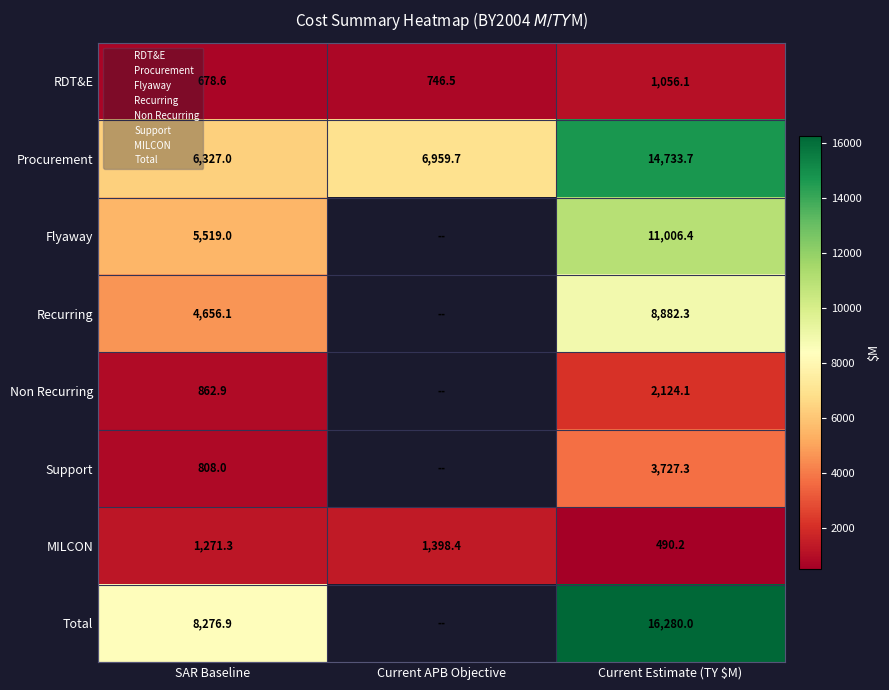

How many data points in MILCON are less than 1271?

1